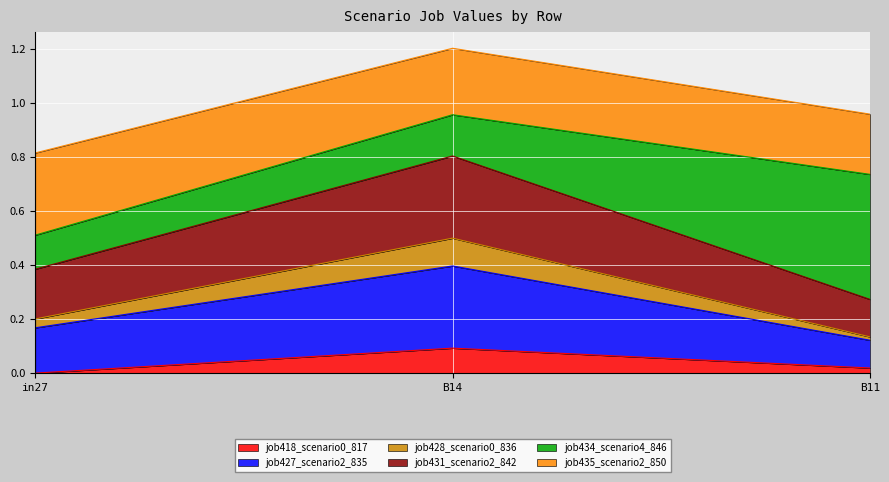

At which category is the sum across all series the highest?

B14